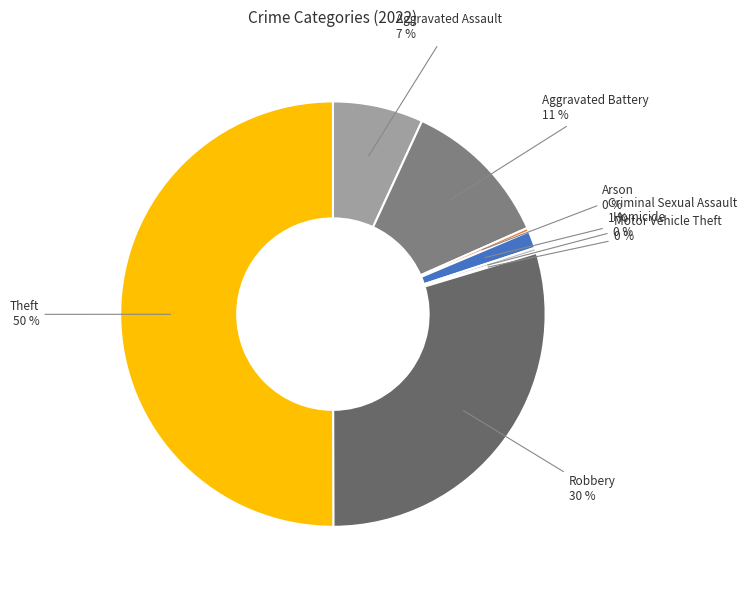

What is the majority slice?

Theft